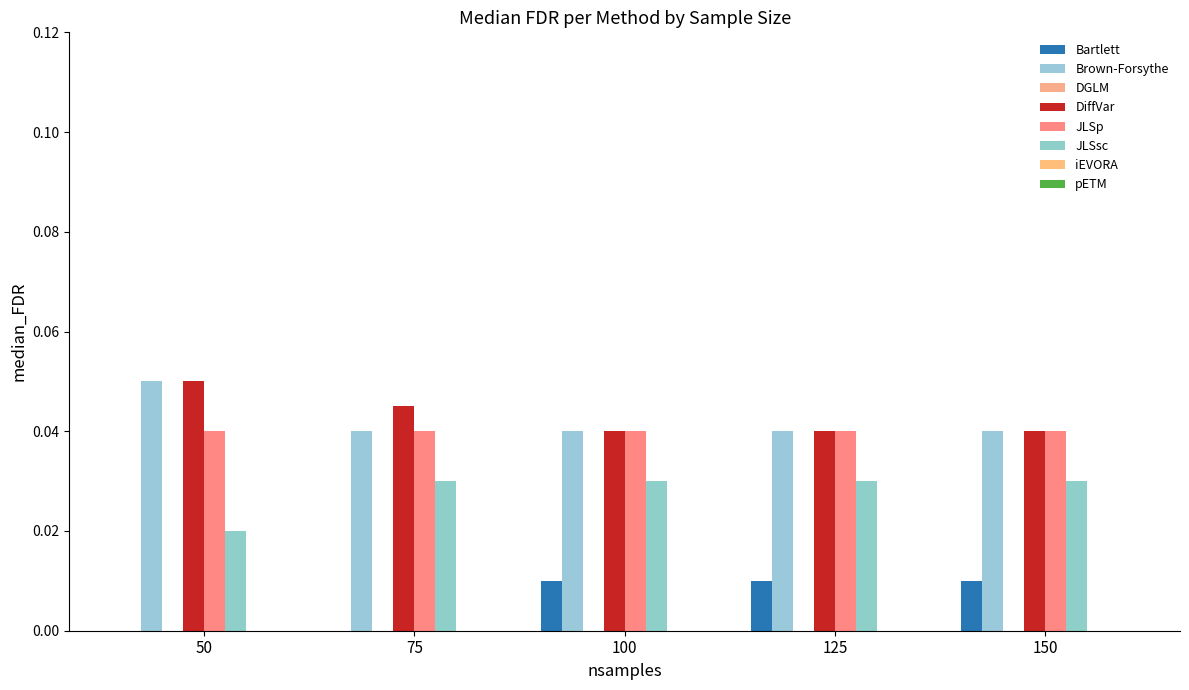

Which series has the widest spread of values?

Brown-Forsythe